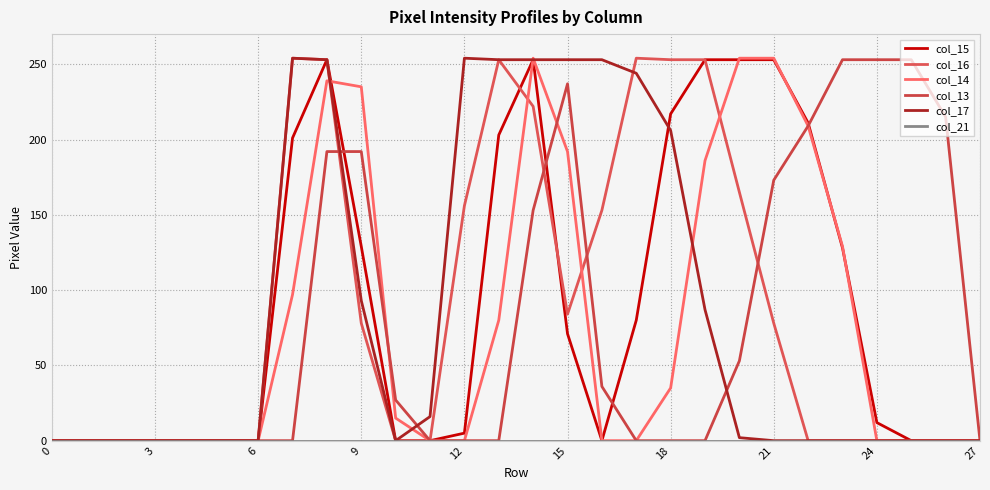

What is the difference between the maximum and minimum values in the col_16 series?

254